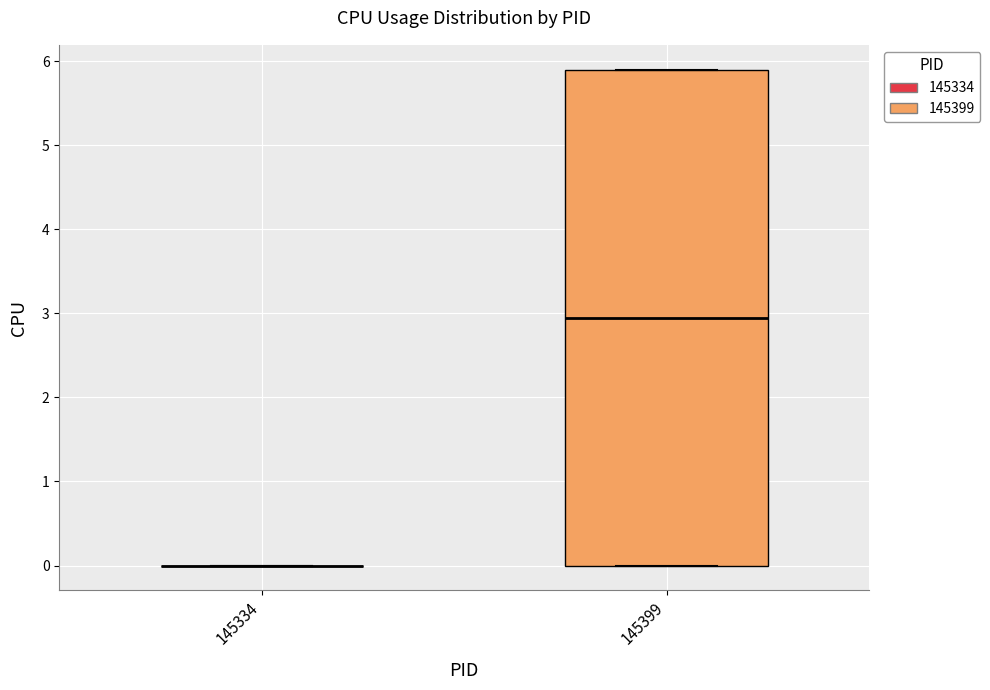

Which box is the tallest, from its lower edge to its upper edge?

145399